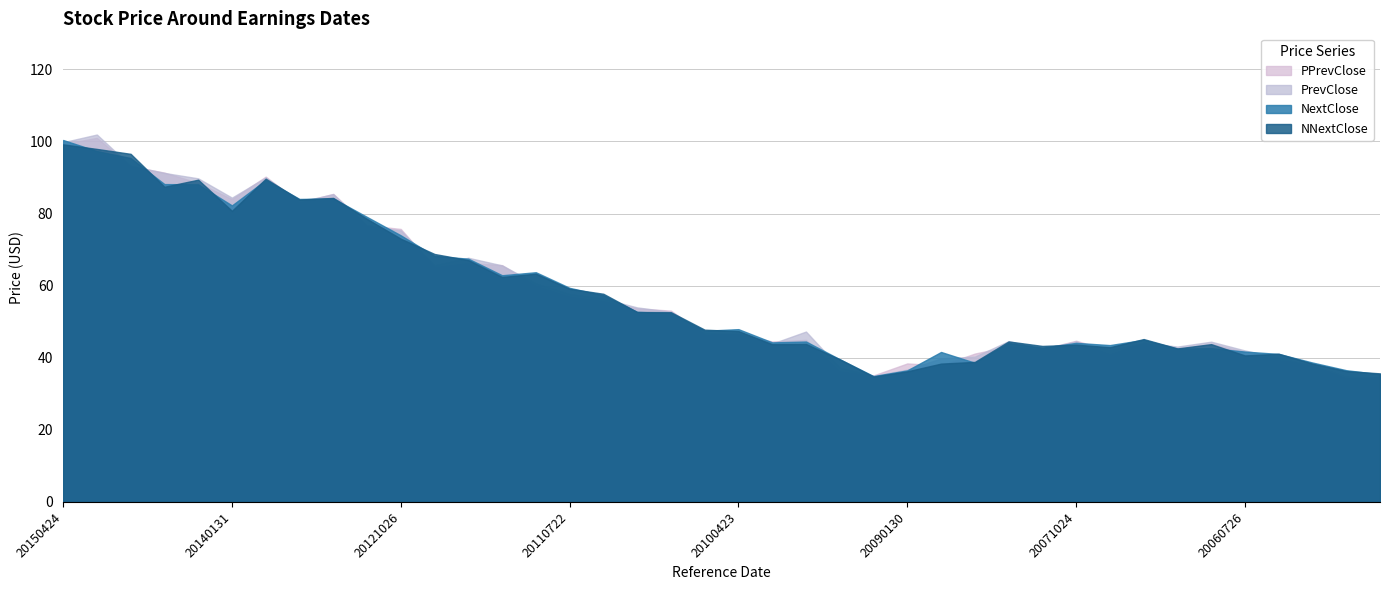

Between 20111021 and 20080130, which is larger?

20111021